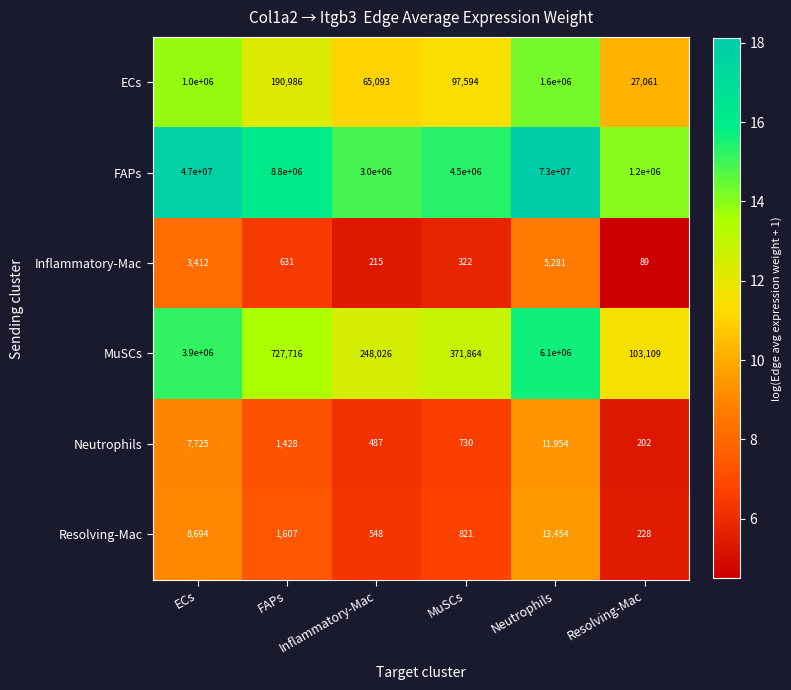

What is the greatest value displayed?

73000000